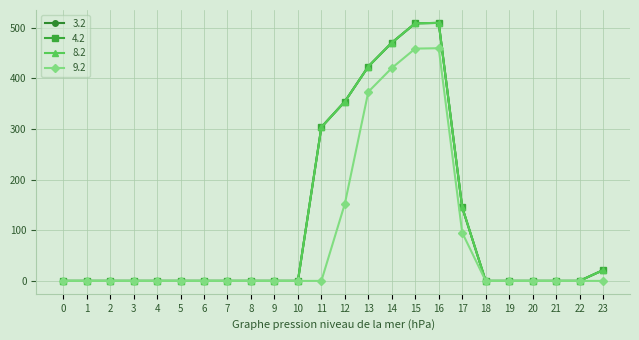

Is this an area chart (filled region under the line)?

No